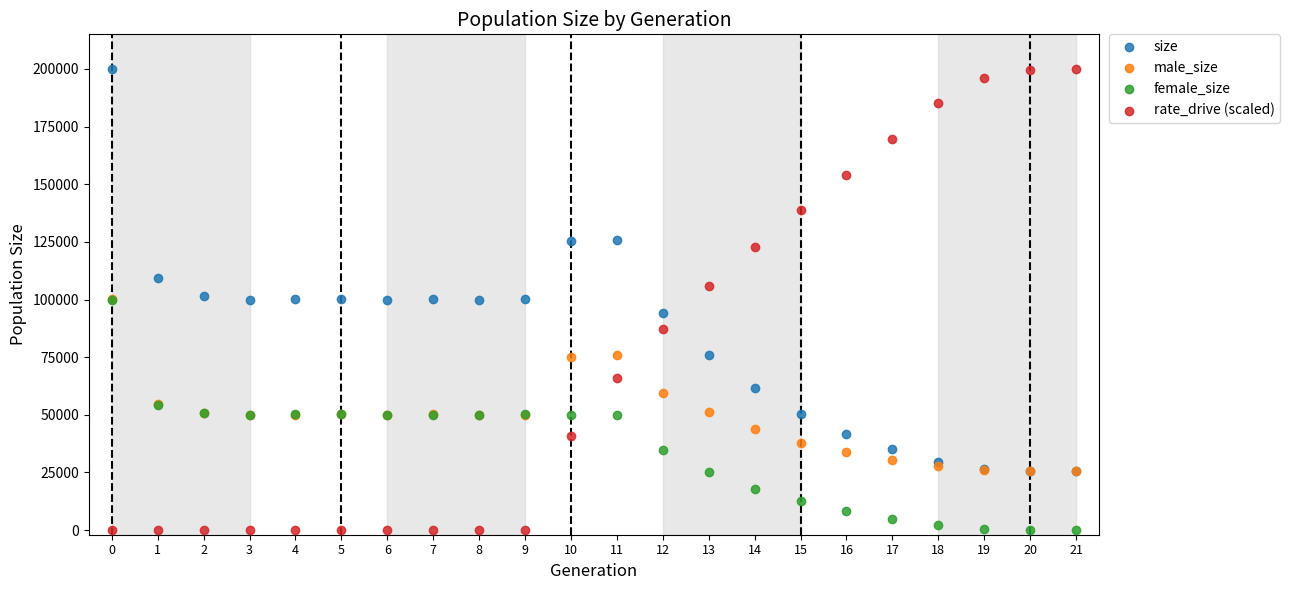

In the size series, what Y value is closest to 112757?

109181.0